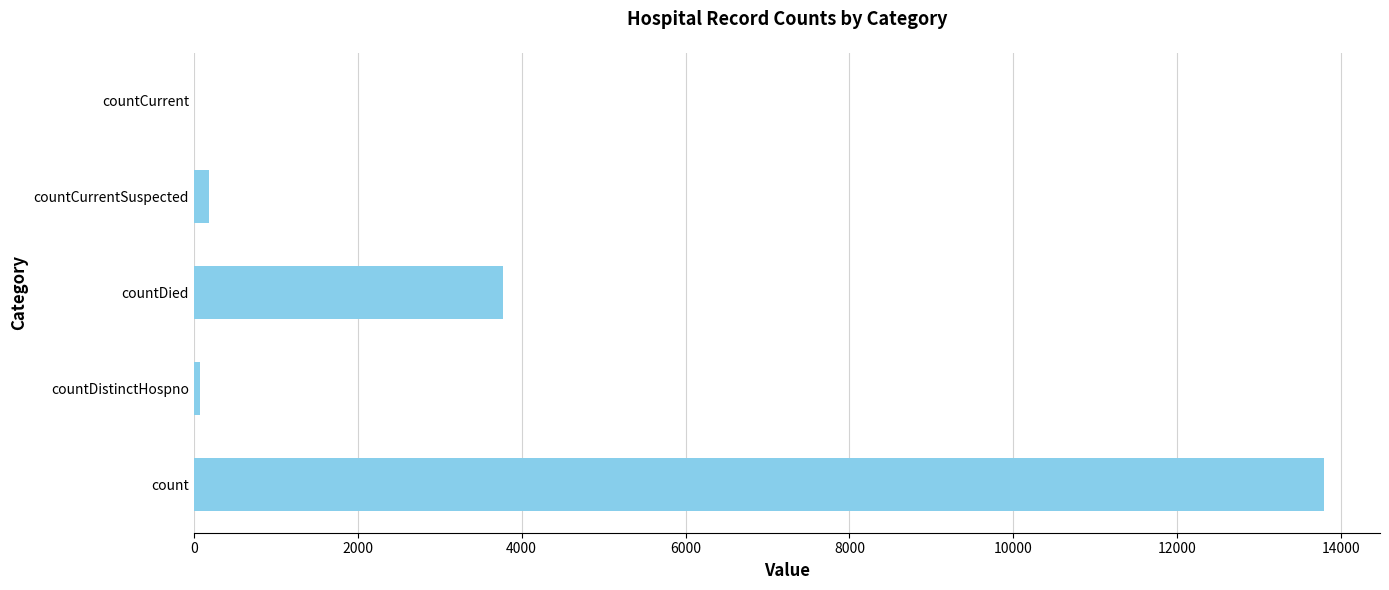

What is the sum of all values?

17810